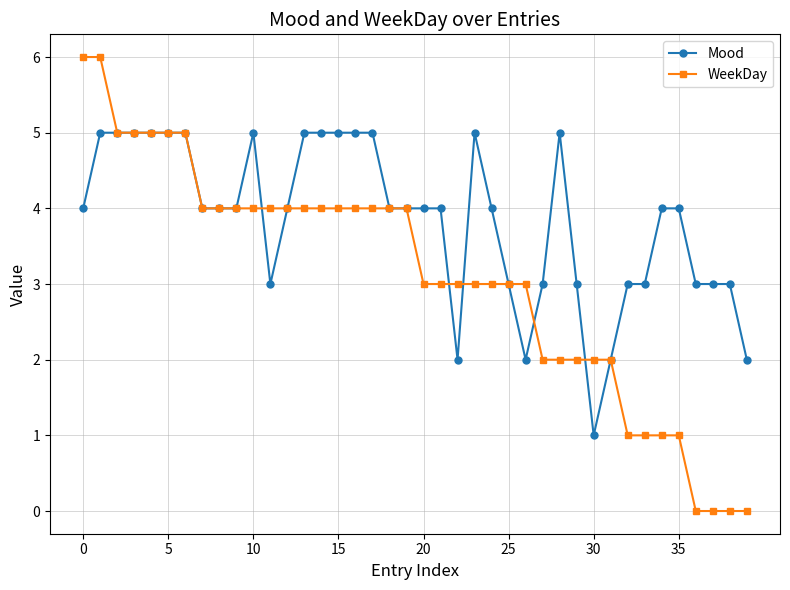

List the series in order of their overall mean, lowest first.

WeekDay, Mood